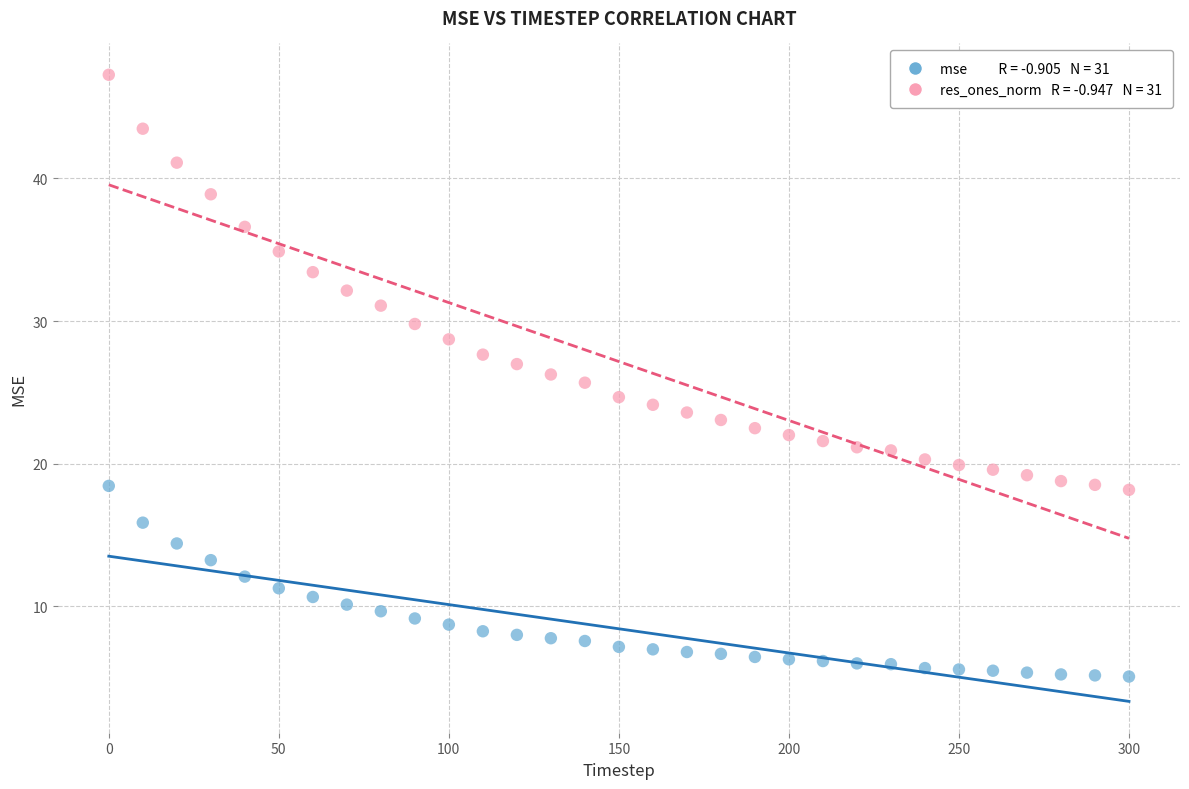

Across all data points, what is the range of X values (max minus min)?

300.0